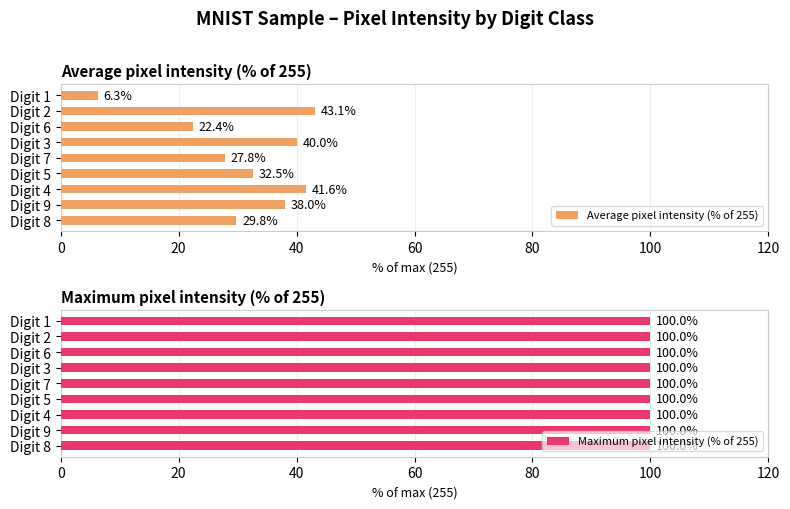

Which category has the lowest value in the Average pixel intensity (% of 255) series?

Digit 1